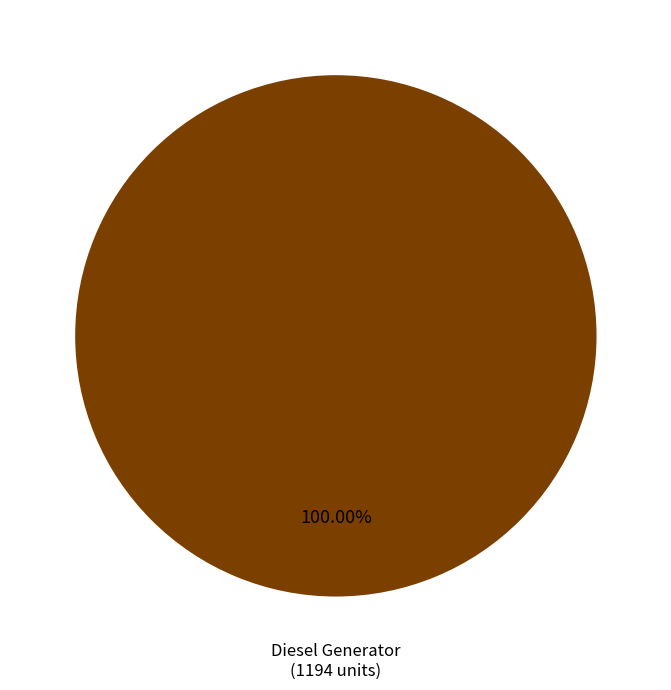

Rank the categories by value from highest to lowest.

Diesel Generator